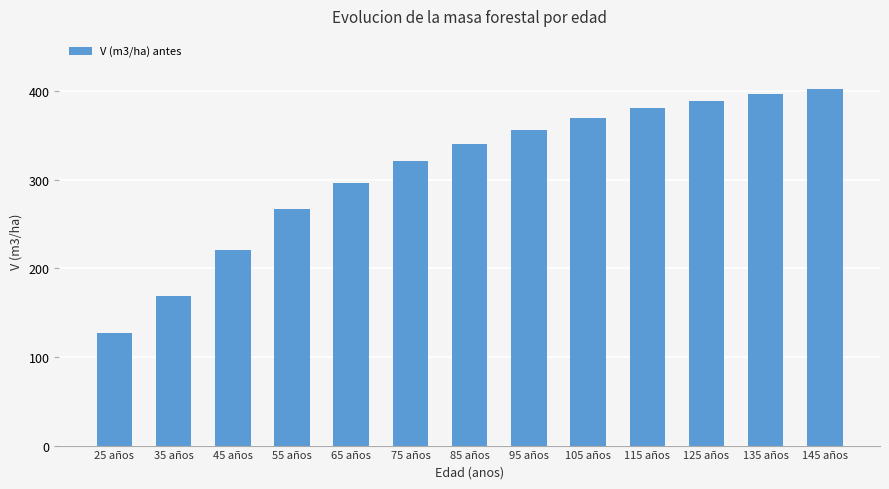

How many values are below 340?

6